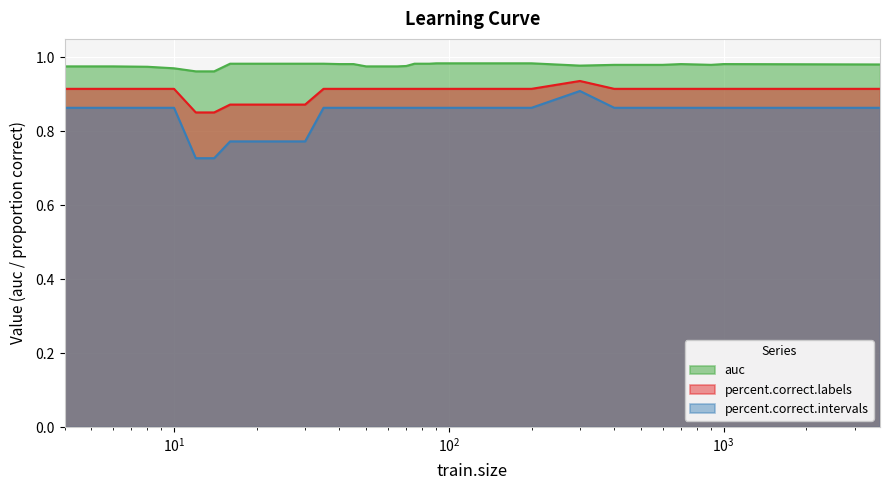

Which series has the widest spread of values?

percent.correct.intervals